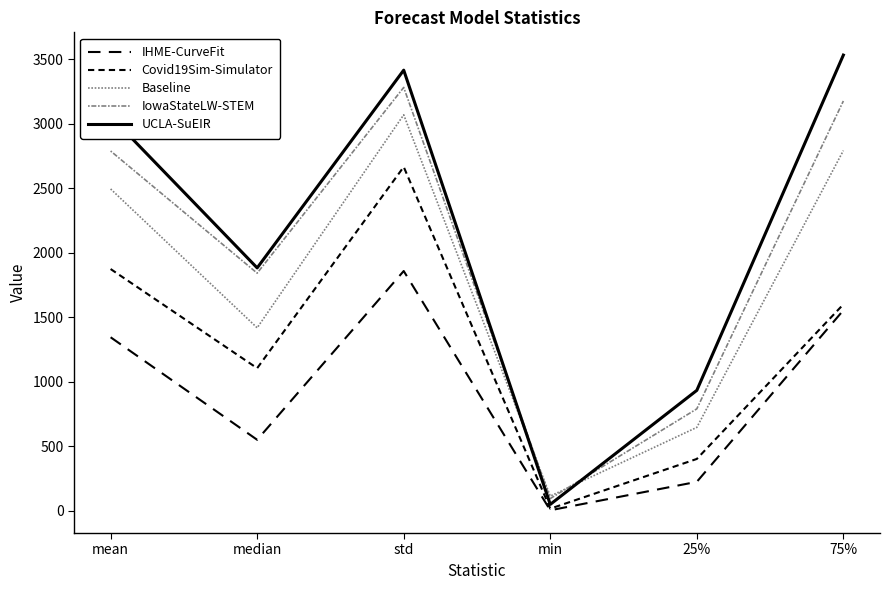

At how many categories does at least one series exceed 3326?

2